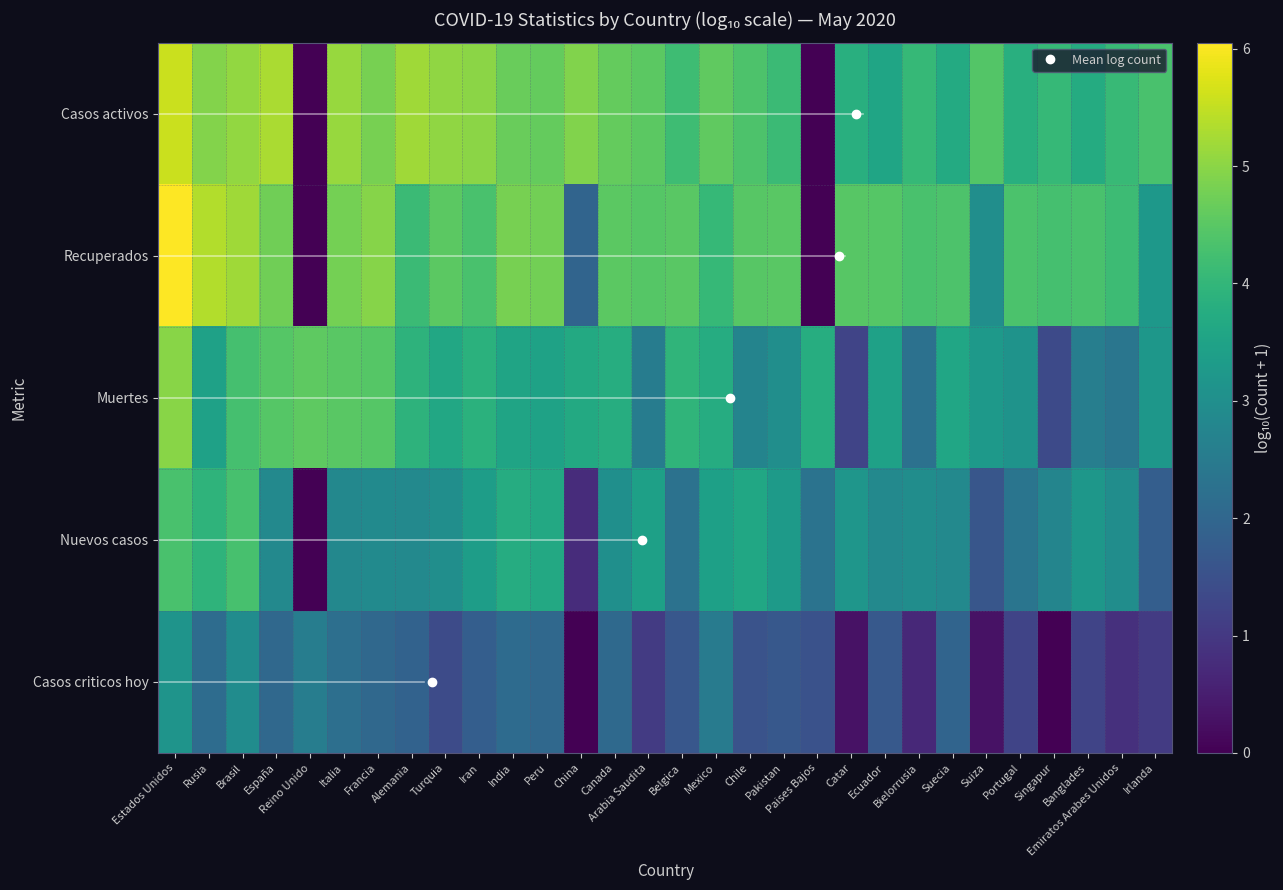

Which has a higher value, Canada or Bielorrusia?

Canada